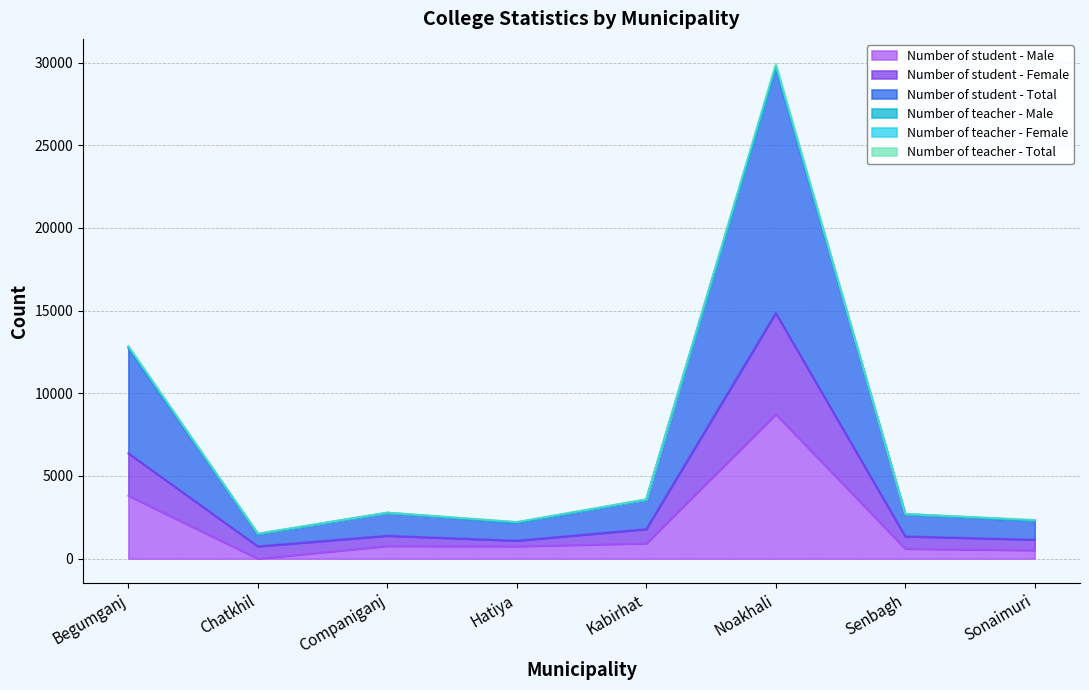

What is the difference between the second highest and second lowest values in the Number of student - Total series?

10564